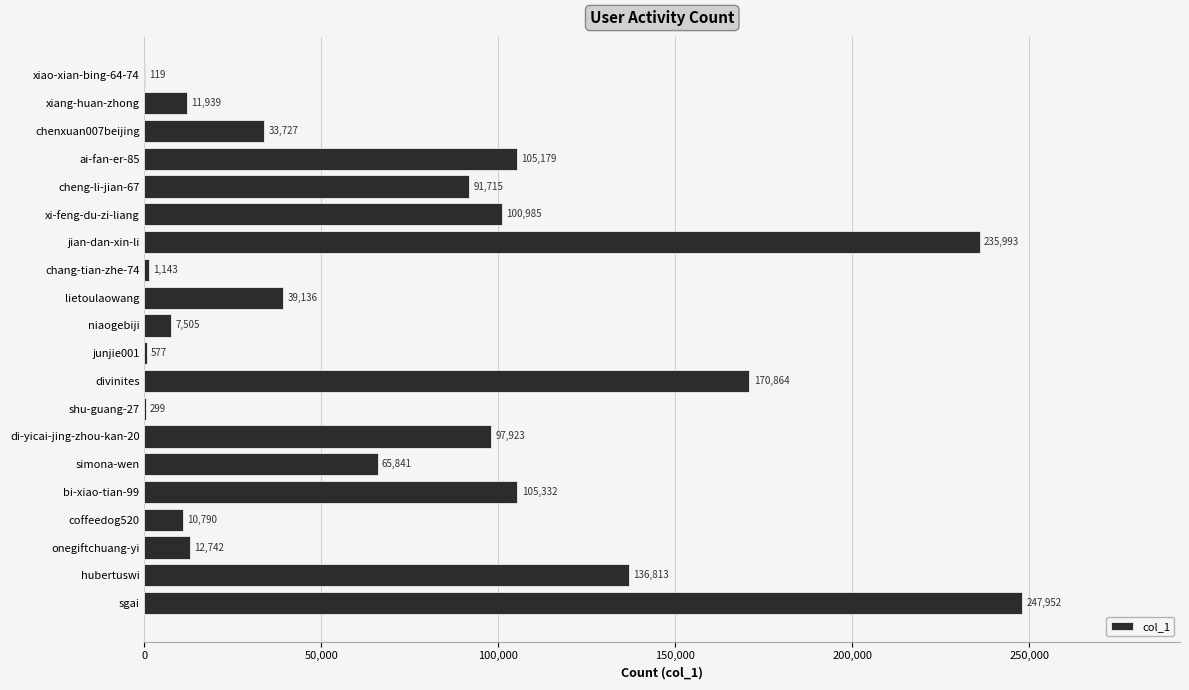

What is the sum of the values at ai-fan-er-85 and xiang-huan-zhong?

117118